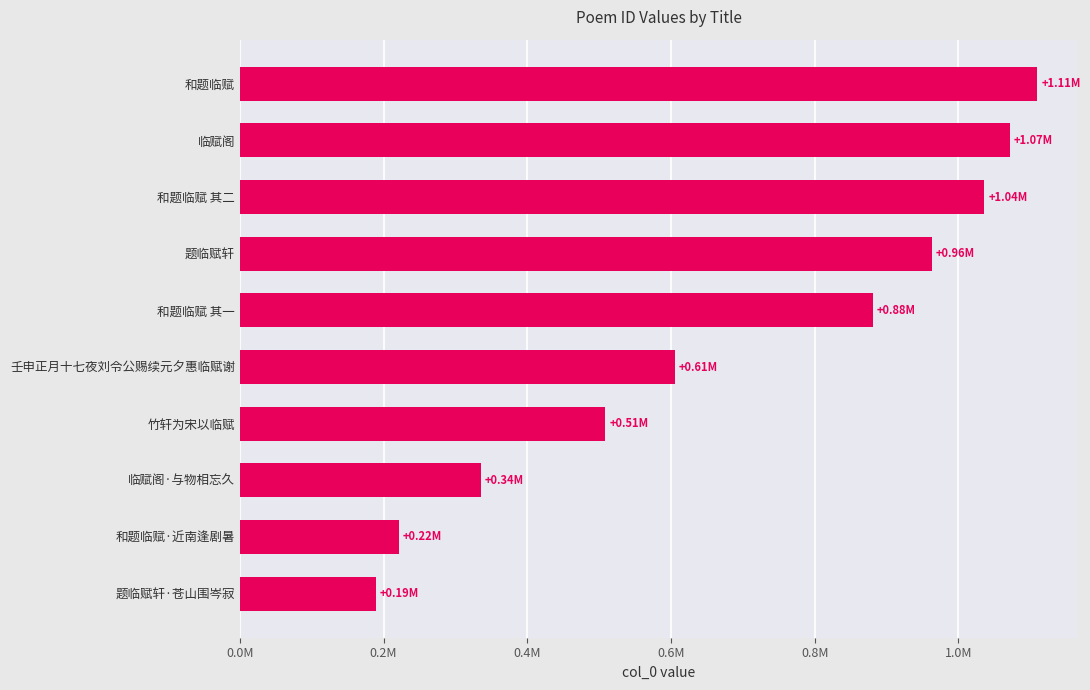

List the labels in order of value, largest first.

和题临赋, 临赋阁, 和题临赋 其二, 题临赋轩, 和题临赋 其一, 壬申正月十七夜刘令公赐续元夕惠临赋谢, 竹轩为宋以临赋, 临赋阁·与物相忘久, 和题临赋·近南逢剧暑, 题临赋轩·苍山围岑寂